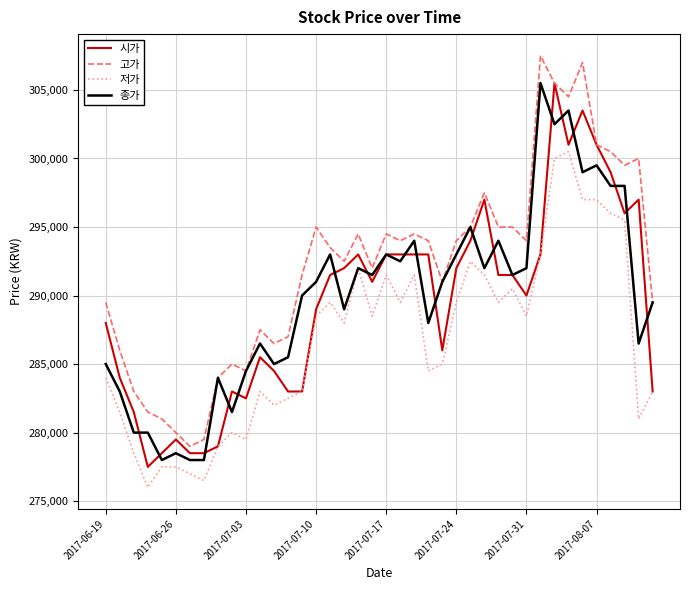

Reading left to right, transcribe all the data shown in this chart.

시가: 288000	284000	281500	277500	278500	279500	278500	278500	279000	283000	282500	285500	284500	283000	283000	289000	291500	292000	293000	291000	293000	293000	293000	293000	286000	292000	294000	297000	291500	291500	290000	293000	305500	301000	303500	301000	299000	296000	297000	283000
고가: 289500	286000	283000	281500	281000	280000	279000	279500	284000	285000	284500	287500	286500	287000	291500	295000	293500	292500	294500	292000	294500	294000	294500	294000	291000	294000	295000	297500	295000	295000	294000	307500	305500	304500	307000	301000	300500	299500	300000	289500
저가: 284000	281500	278500	276000	277500	277500	277000	276500	279000	280000	279500	283000	282000	282500	283000	288500	289500	288000	292000	288500	291500	289500	291500	284500	285000	289500	292500	291500	289500	290500	288500	293000	300000	300500	297000	297000	296000	295500	281000	283000
종가: 285000	283000	280000	280000	278000	278500	278000	278000	284000	281500	284500	286500	285000	285500	290000	291000	293000	289000	292000	291500	293000	292500	294000	288000	291000	293000	295000	292000	294000	291500	292000	305500	302500	303500	299000	299500	298000	298000	286500	289500